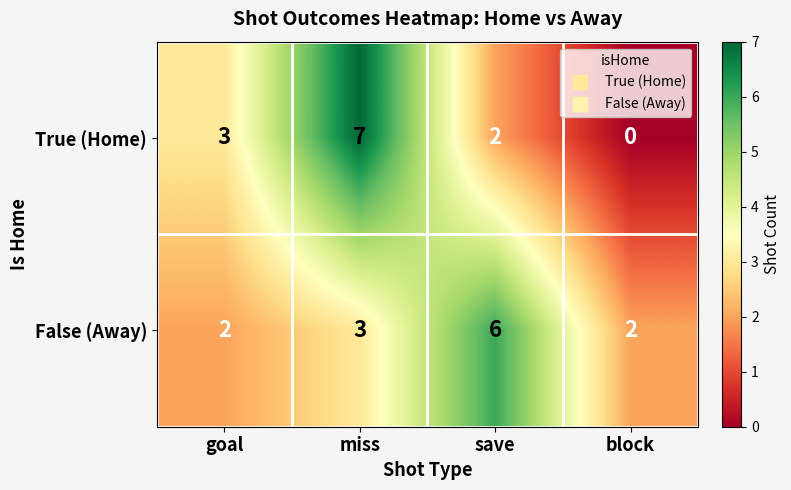

What is the total value across all series at save?

8